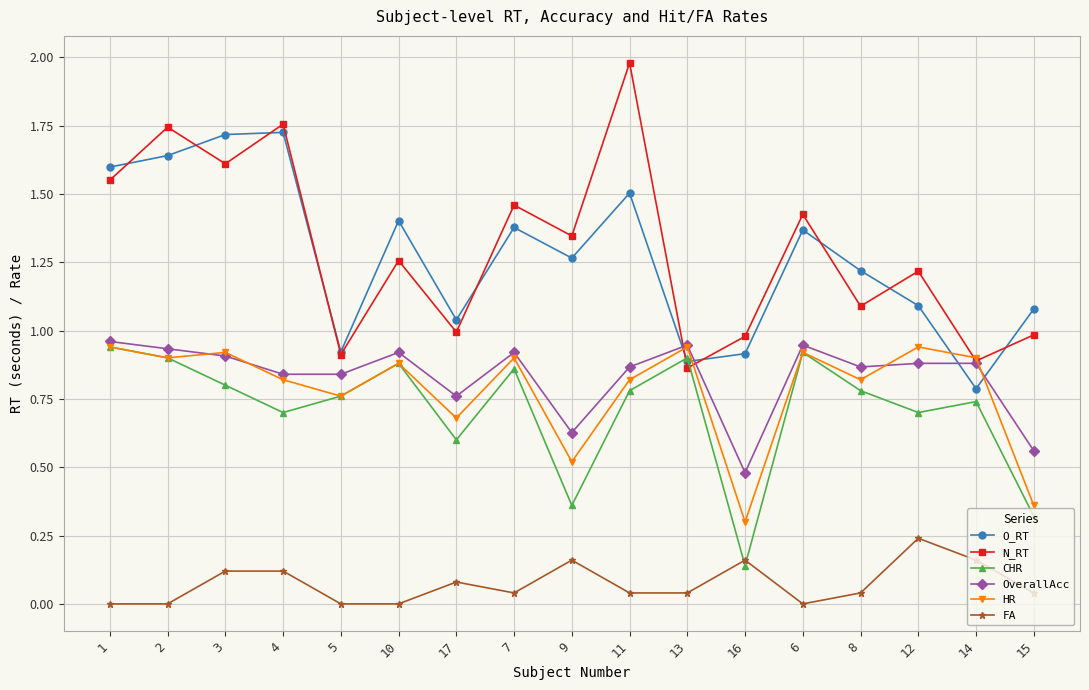

At how many categories does at least one series exceed 0?

17